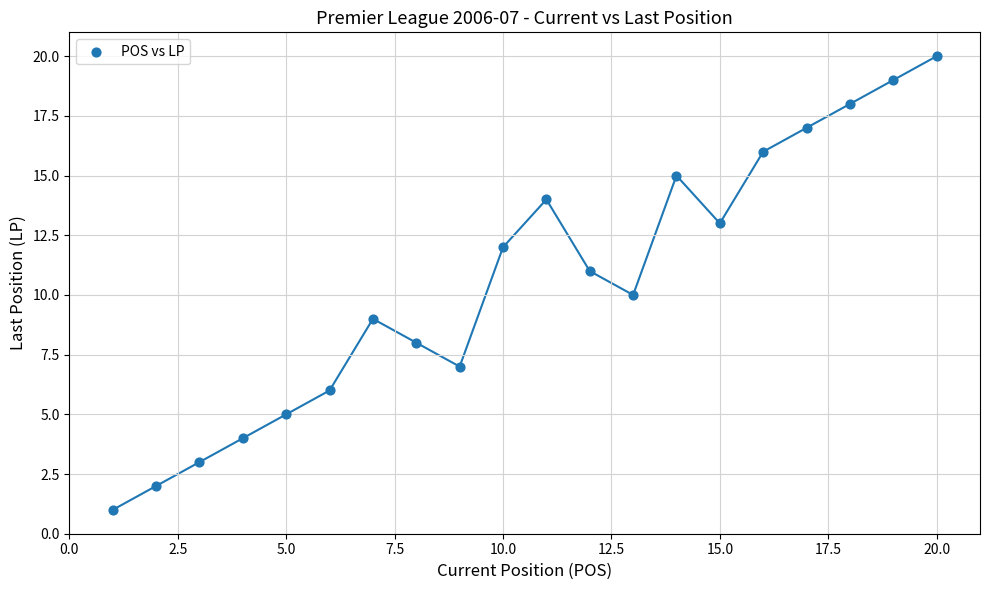

What is the range of Y values (max minus min)?

19